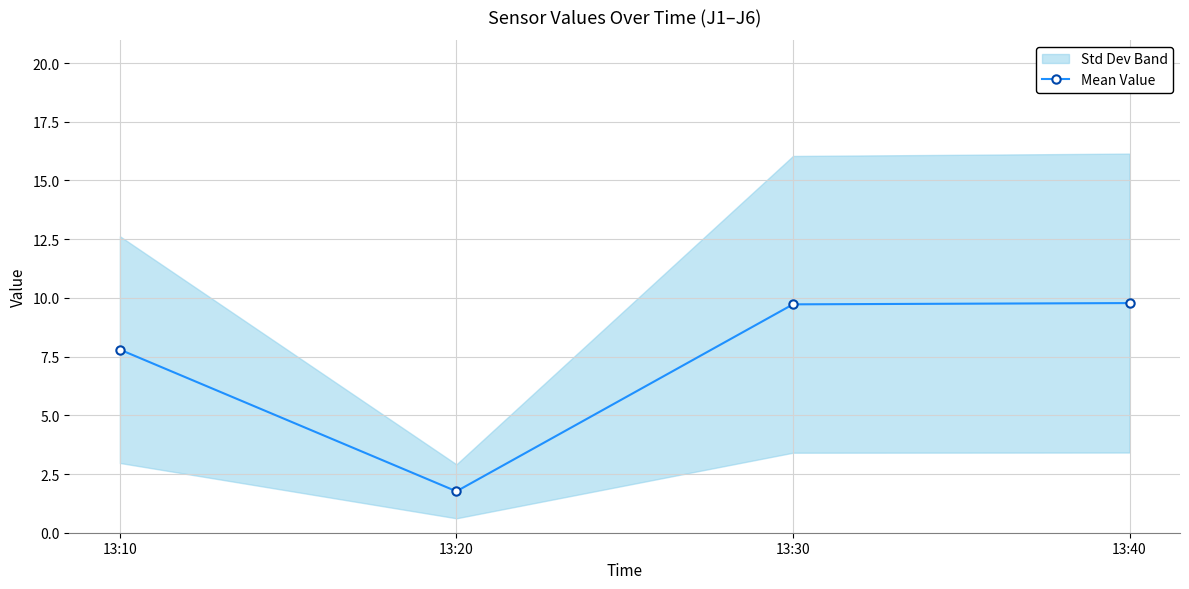

Is this an area chart (filled region under the line)?

No